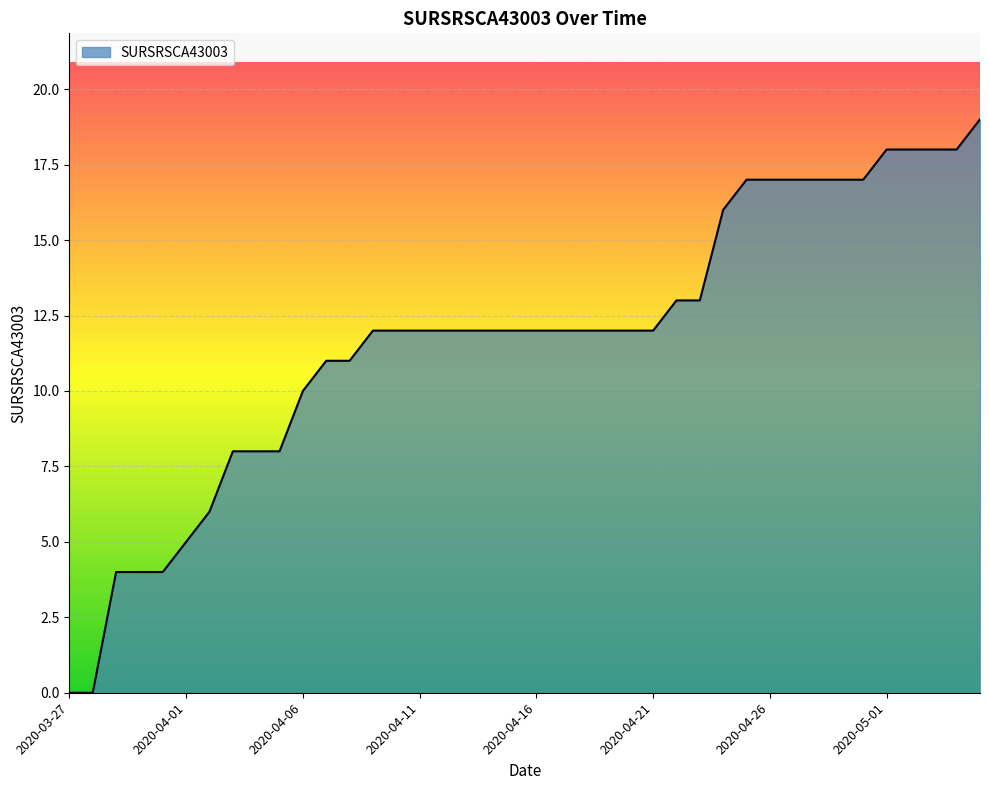

What is the difference between the maximum and minimum values?

19